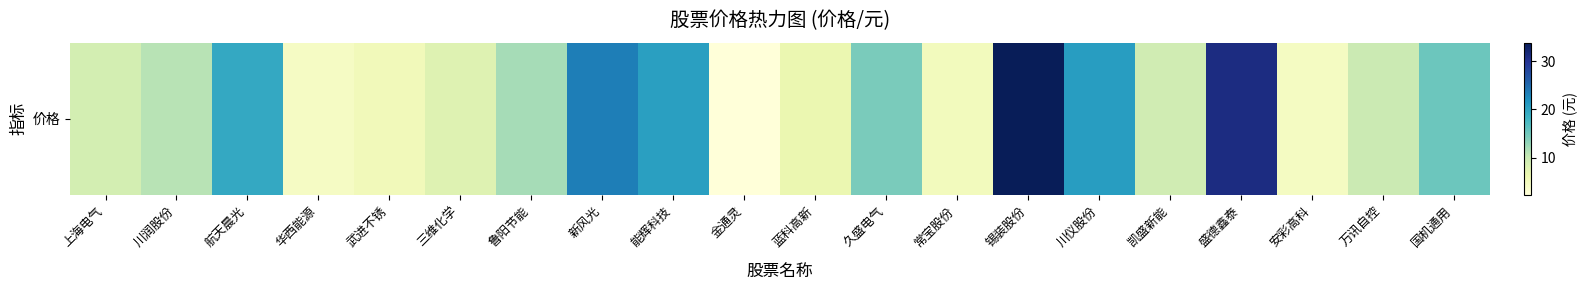

Reading left to right, what are all the values shown in this chart?

上海电气=8.9	川润股份=11.0	航天晨光=19.4	华西能源=4.3	武进不锈=5.3	三维化学=7.7	鲁阳节能=12.0	新风光=23.4	能辉科技=20.5	金通灵=2.3	蓝科高新=6.4	久盛电气=14.4	常宝股份=5.1	锡装股份=33.8	川仪股份=20.7	凯盛新能=9.2	盛德鑫泰=31.0	安彩高科=4.5	万讯自控=9.8	国机通用=15.3